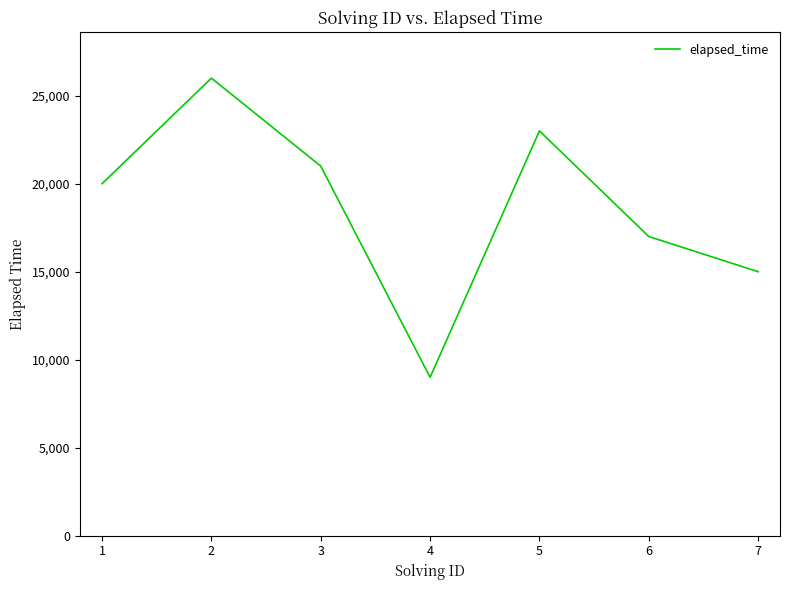

List the labels in order of value, smallest first.

4, 7, 6, 1, 3, 5, 2